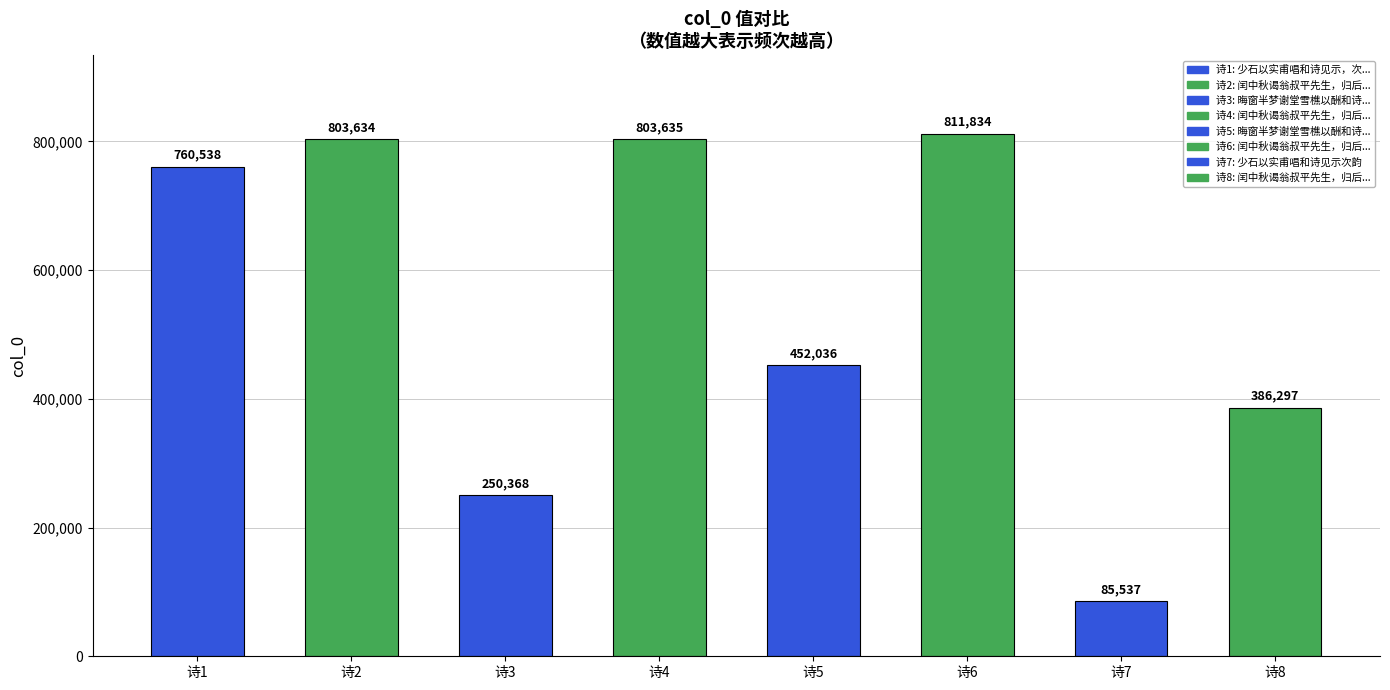

At which category does the chart reach its minimum across all series?

诗7